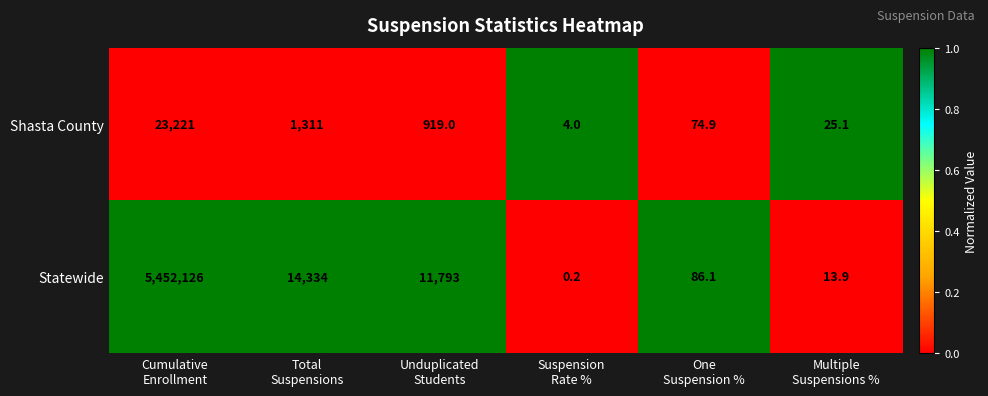

What is the total value across all series at Suspension
Rate %?

4.2